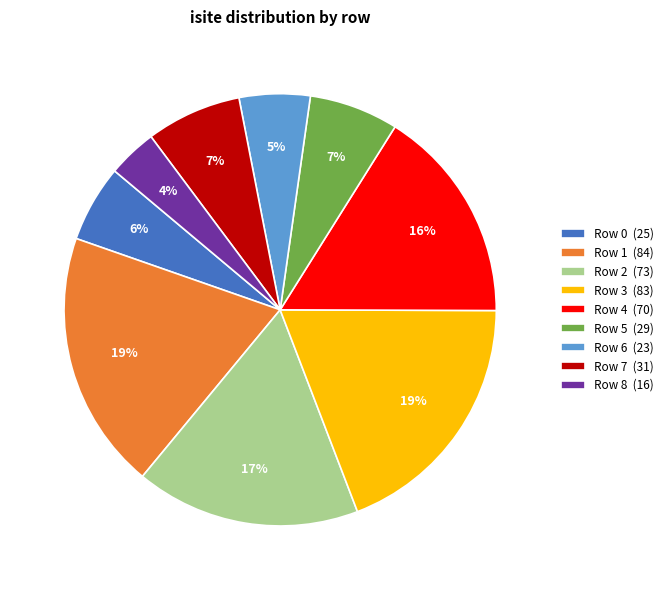

Count the number of slices in the pie.

9